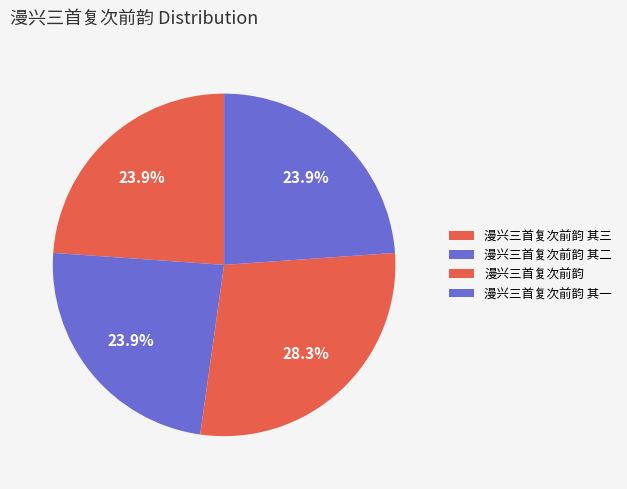

How many slices are in this pie chart?

4